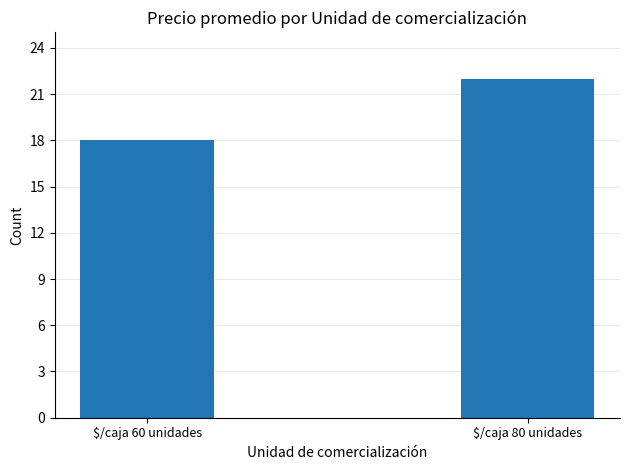

What is the difference between the values at $/caja 80 unidades and $/caja 60 unidades?

4